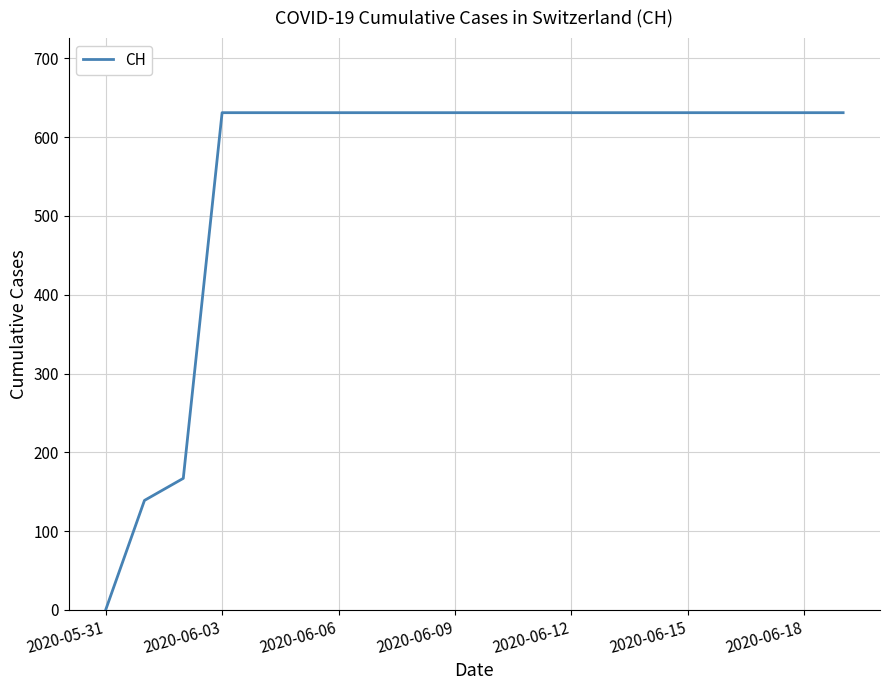

What is the difference between the maximum and minimum values?

631